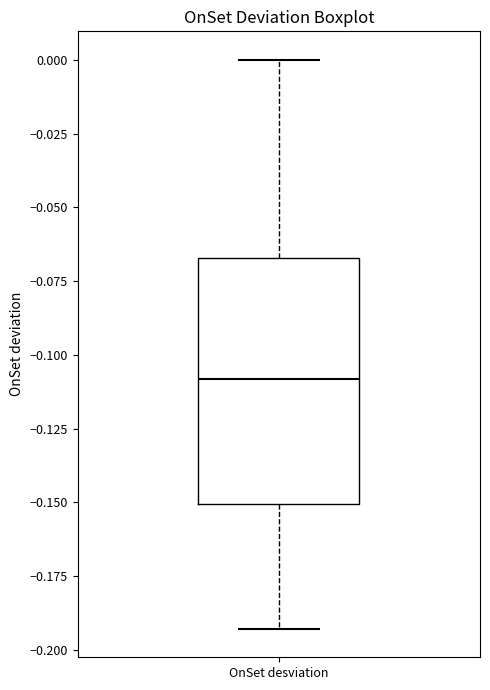

Transcribe this box plot: give where the median line is, the range the box spans, and where the two whiskers end, as read against the y-axis. The values are not printed on the chart, so give them approximately, as read against the axis.

median -0.110, box -0.150 to -0.065, whiskers -0.195 to 0.000